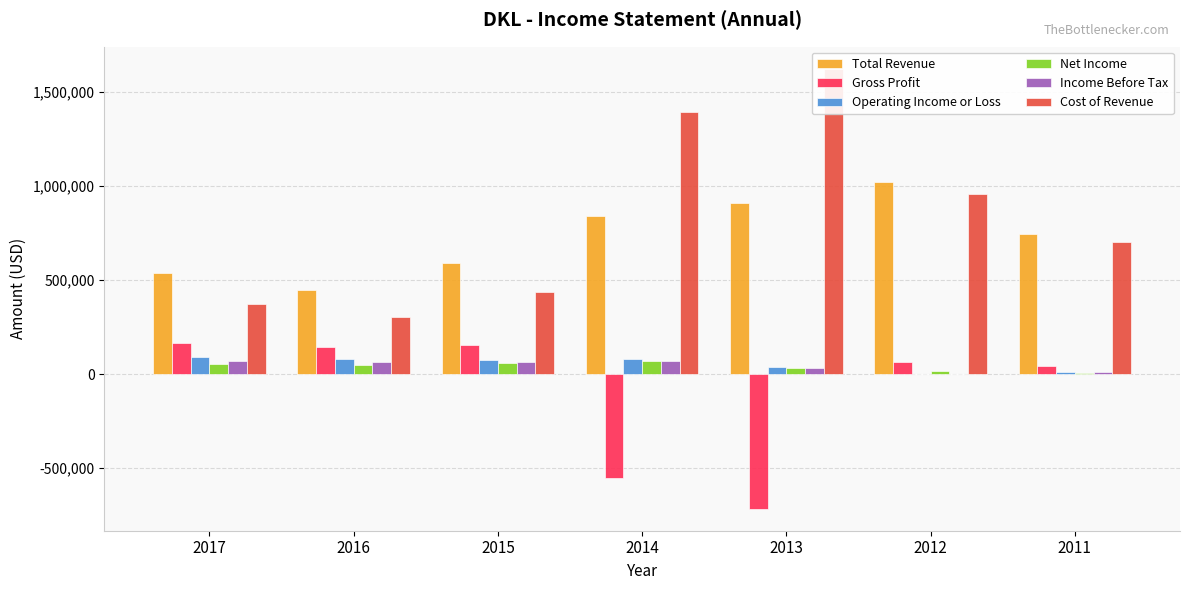

Is it true that Income Before Tax equals 70200 at 2014?

True